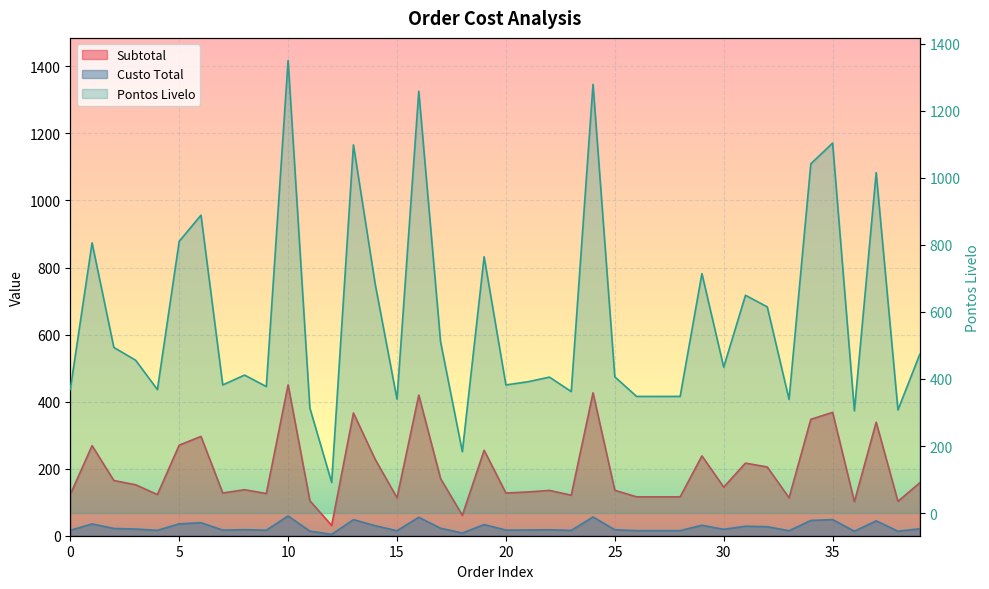

True or false: Custo Total and Pontos Livelo cross at least once.

False